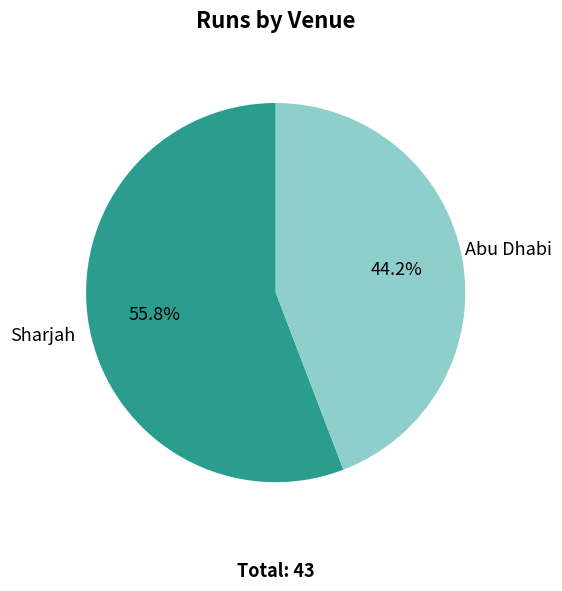

To the nearest percent, what is the combined percentage of Sharjah and Abu Dhabi?

100%